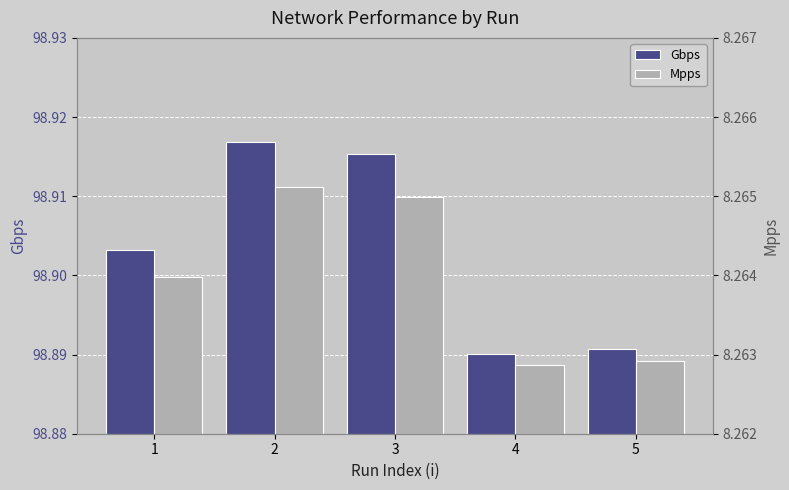

Reading right to left, extract all data points from this chart.

Gbps: 5=98.9	4=98.9	3=98.9	2=98.9	1=98.9
Mpps: 5=8.3	4=8.3	3=8.3	2=8.3	1=8.3